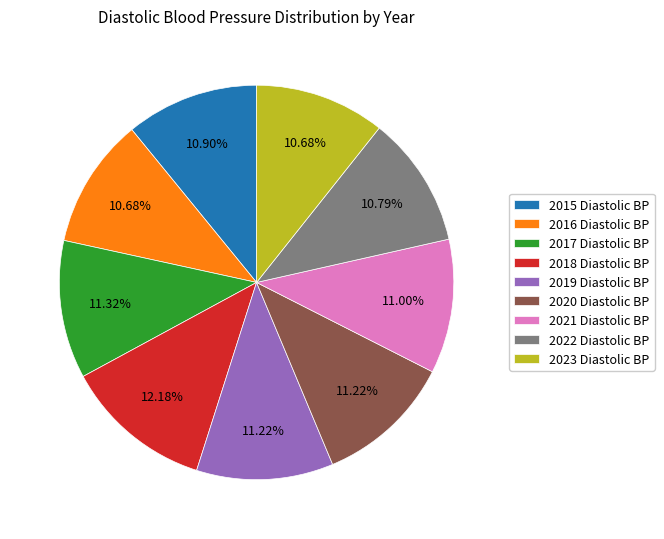

Do 2016 Diastolic BP and 2020 Diastolic BP together represent more than half of the pie?

No